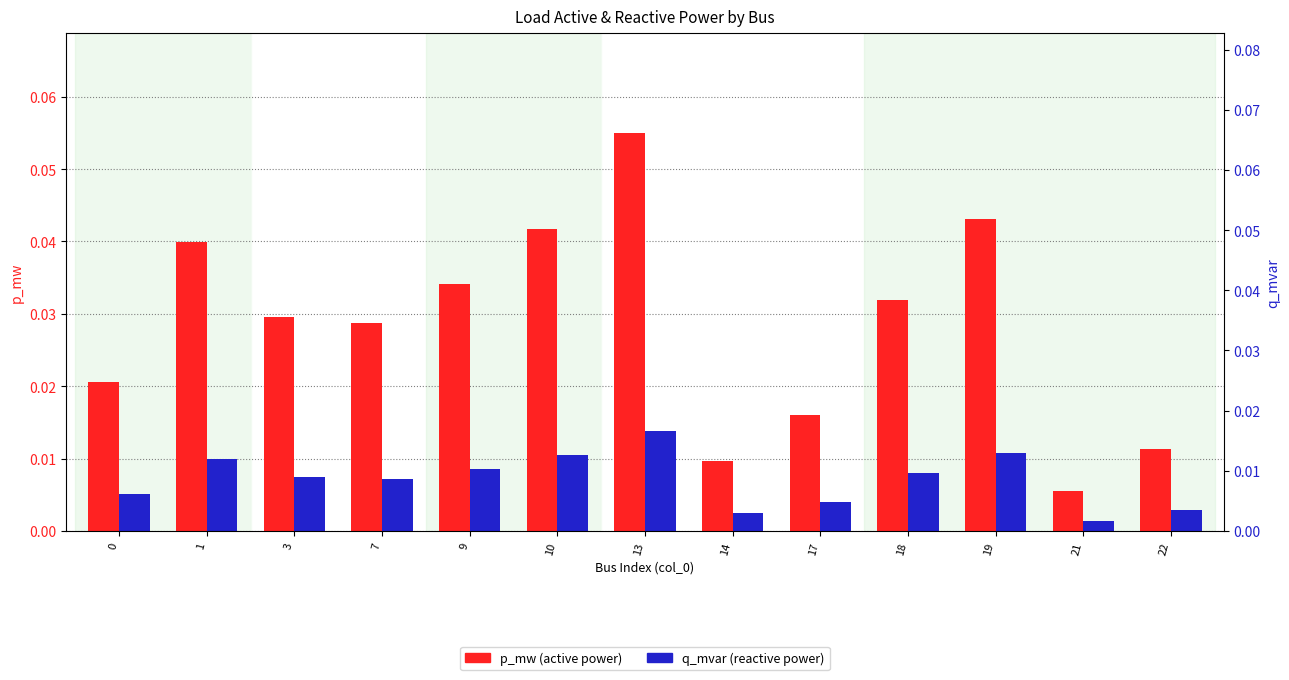

Reading right to left, transcribe all the data shown in this chart.

p_mw (active power): 0.0	0.0	0.0	0.0	0.0	0.0	0.1	0.0	0.0	0.0	0.0	0.0	0.0
q_mvar (reactive power): 0.0	0.0	0.0	0.0	0.0	0.0	0.0	0.0	0.0	0.0	0.0	0.0	0.0